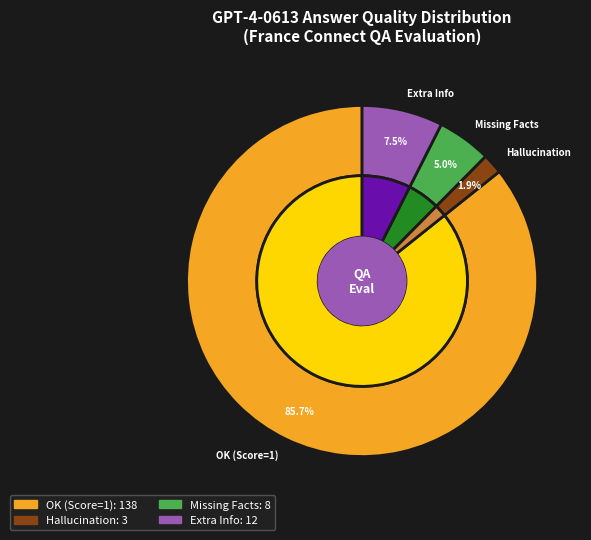

How many slices are in this pie chart?

4